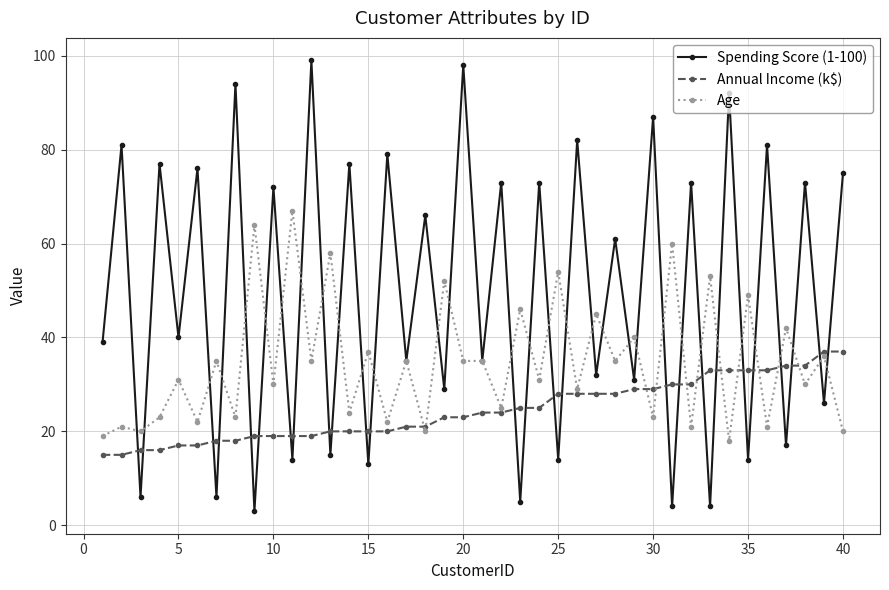

True or false: Annual Income (k$) and Spending Score (1-100) cross at least once.

True